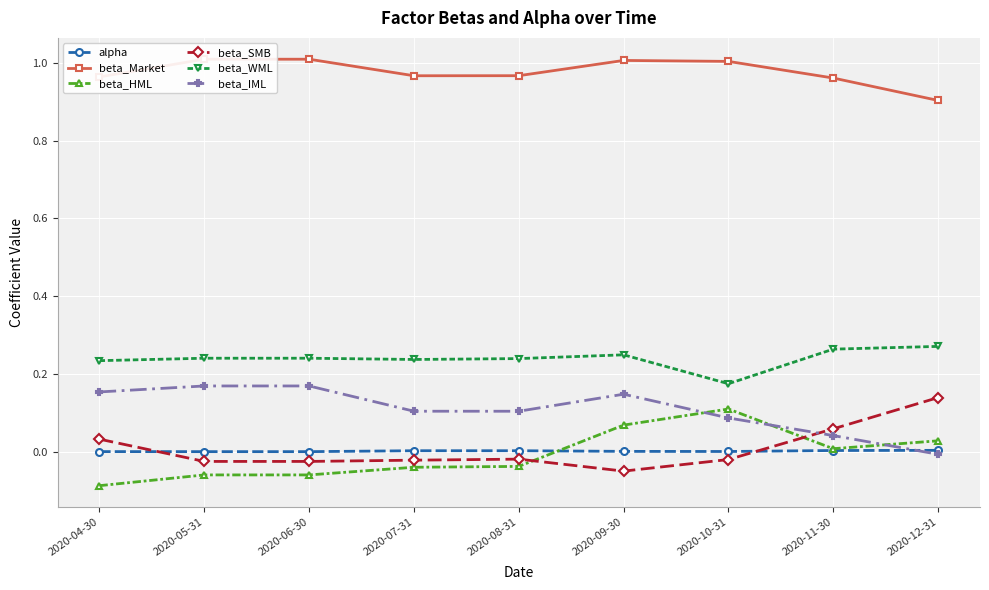

Reading right to left, extract all data points from this chart.

alpha: 0.0	0.0	0.0	0.0	0.0	0.0	0.0	0.0	0.0
beta_Market: 0.9	1.0	1.0	1.0	1.0	1.0	1.0	1.0	1.0
beta_HML: 0.0	0.0	0.1	0.1	-0.0	-0.0	-0.1	-0.1	-0.1
beta_SMB: 0.1	0.1	-0.0	-0.0	-0.0	-0.0	-0.0	-0.0	0.0
beta_WML: 0.3	0.3	0.2	0.2	0.2	0.2	0.2	0.2	0.2
beta_IML: -0.0	0.0	0.1	0.1	0.1	0.1	0.2	0.2	0.2